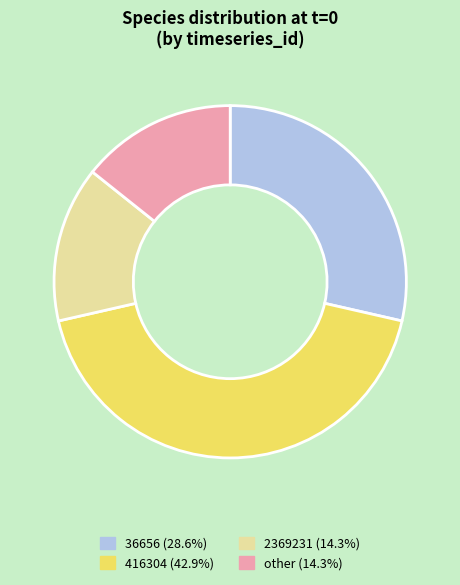

Does any single category account for the majority?

No